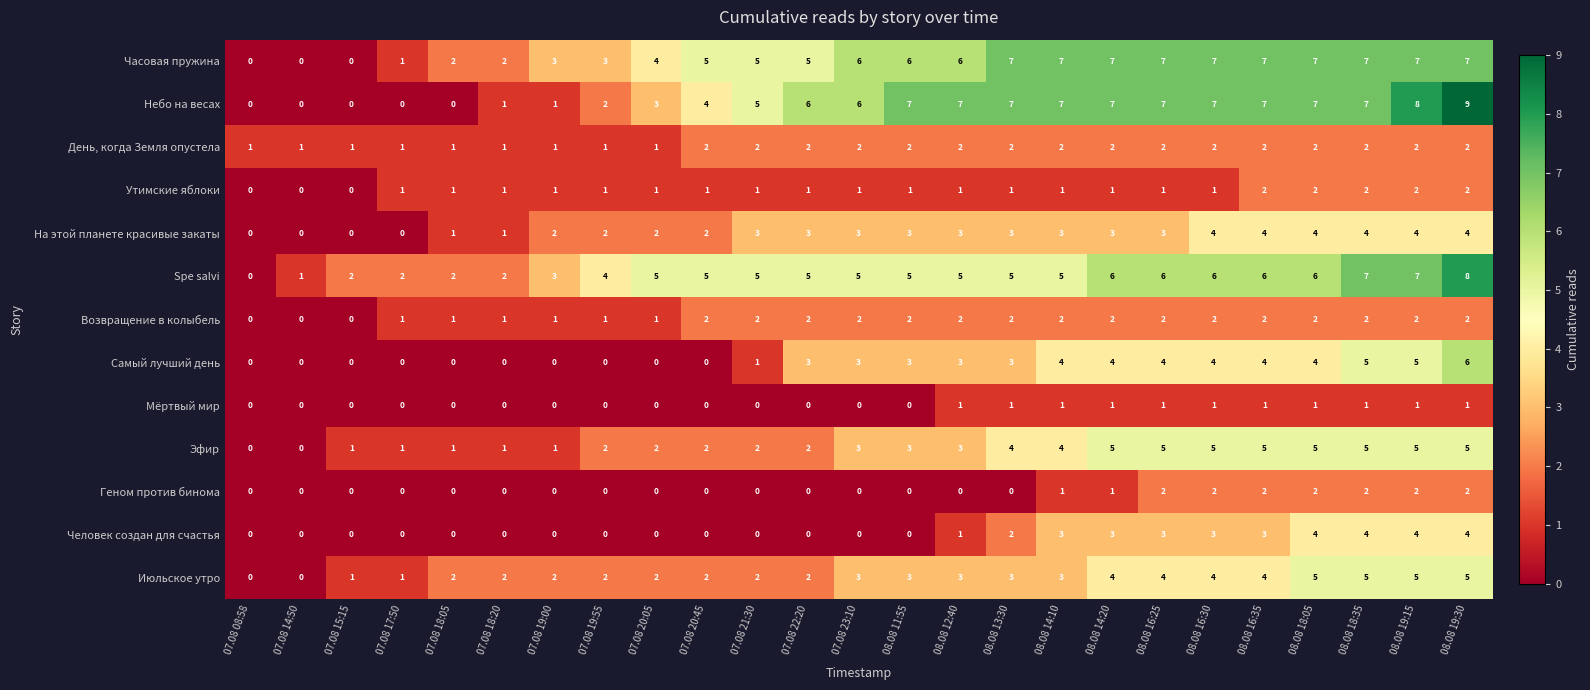

Between 07.08 18:05 and 08.08 12:40, which series saw the biggest shift?

Небо на весах